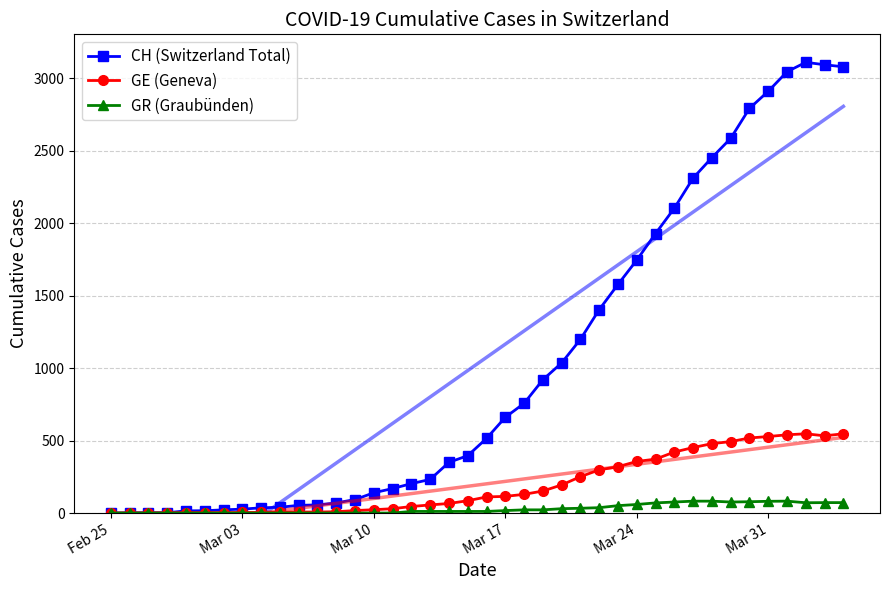

What is the highest value of the CH (Switzerland Total) series?

3111